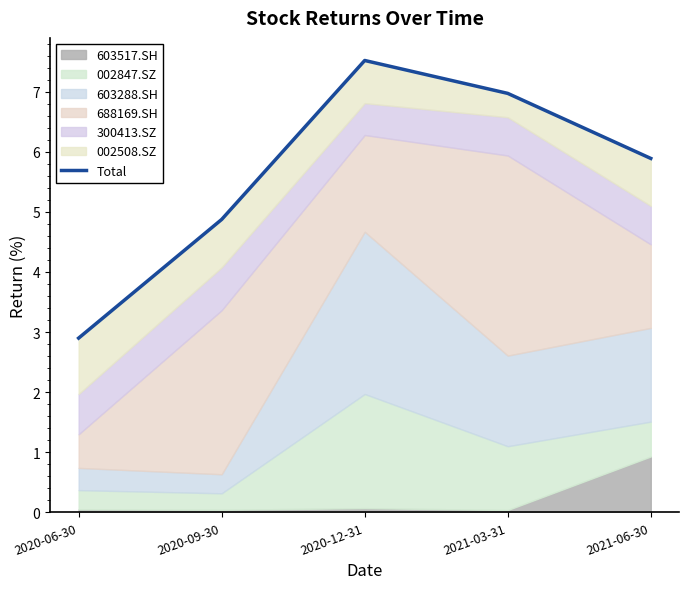

Approximately how many times larger is the value at 2021-03-31 compared to 2020-06-30?

2.4